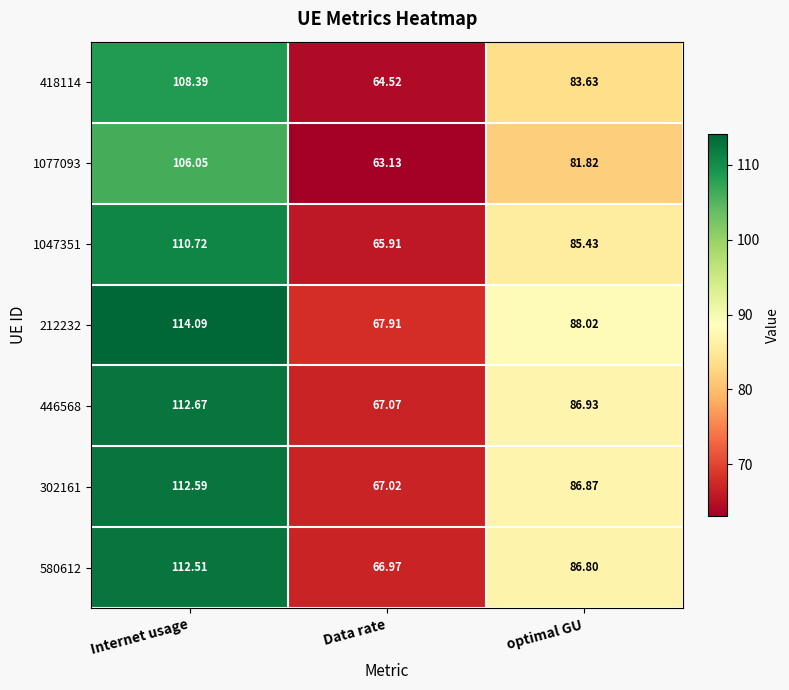

Which category has the highest value across all series?

Internet usage